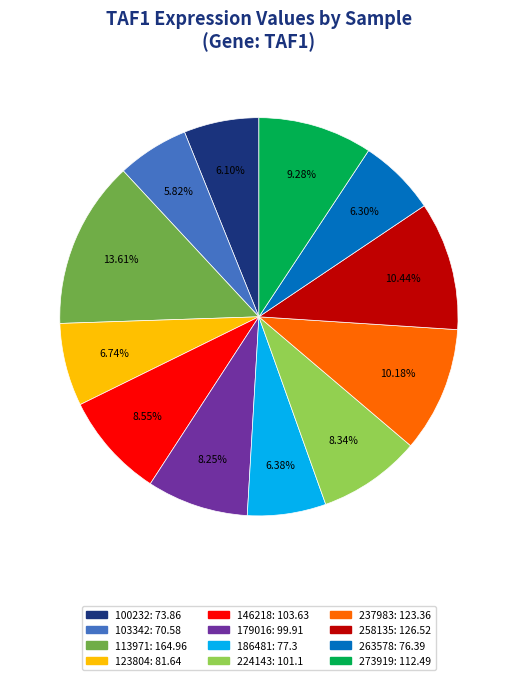

To the nearest percent, what is the average slice percentage?

8%